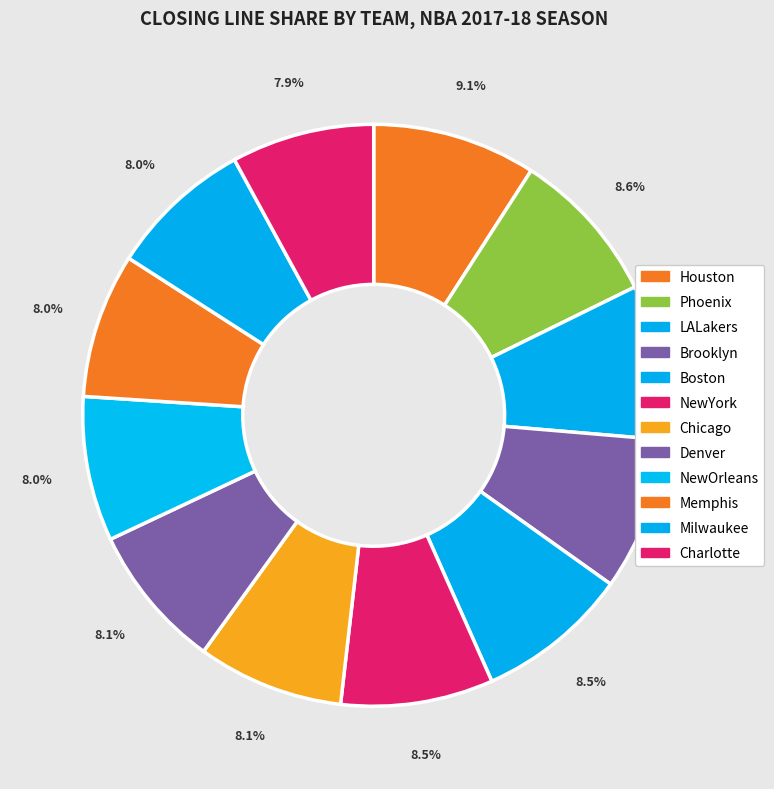

How many slices are in this pie chart?

12